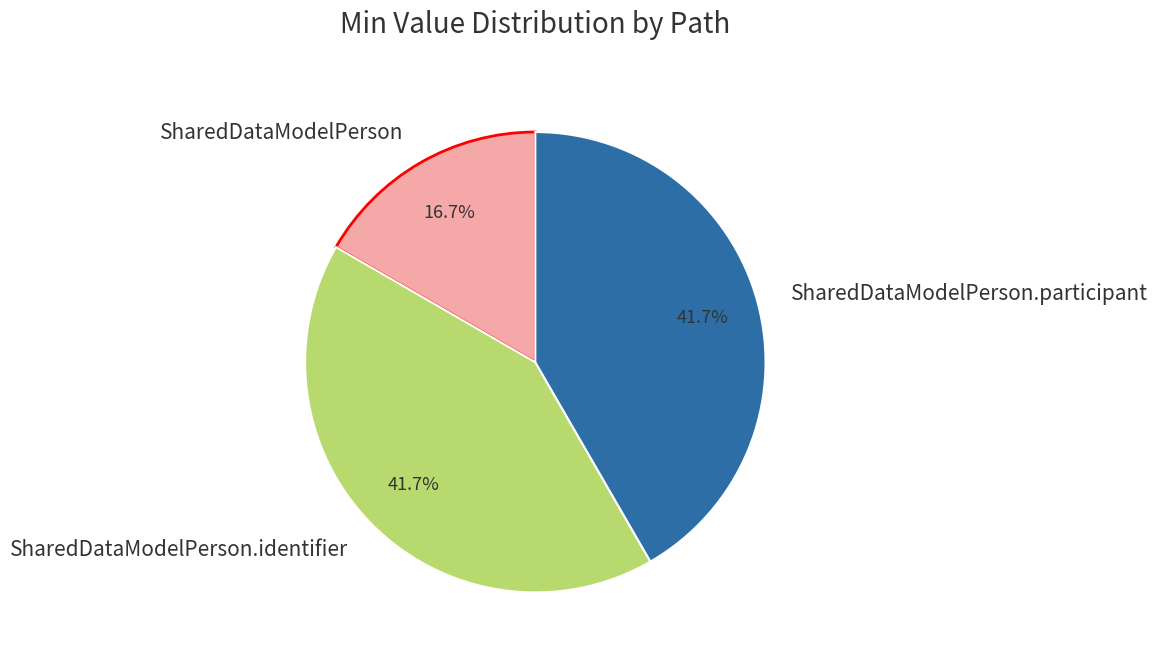

Does SharedDataModelPerson.identifier represent more than half of the total?

No